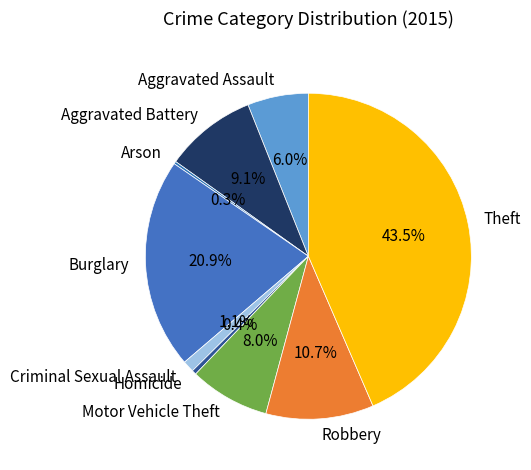

What is the total percentage of Aggravated Battery and Aggravated Assault?

15.1%